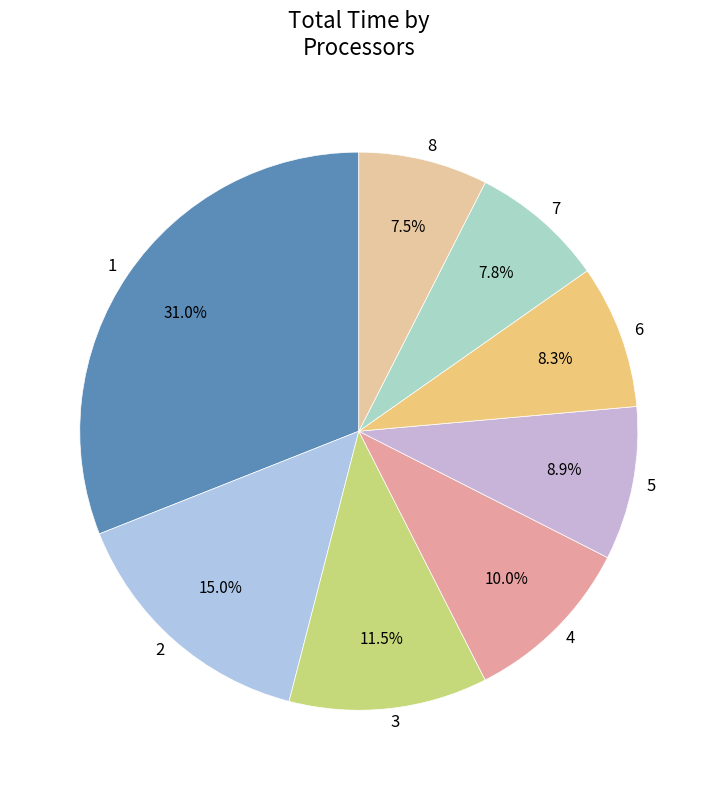

Combined, do 2 and 6 account for over 50%?

No